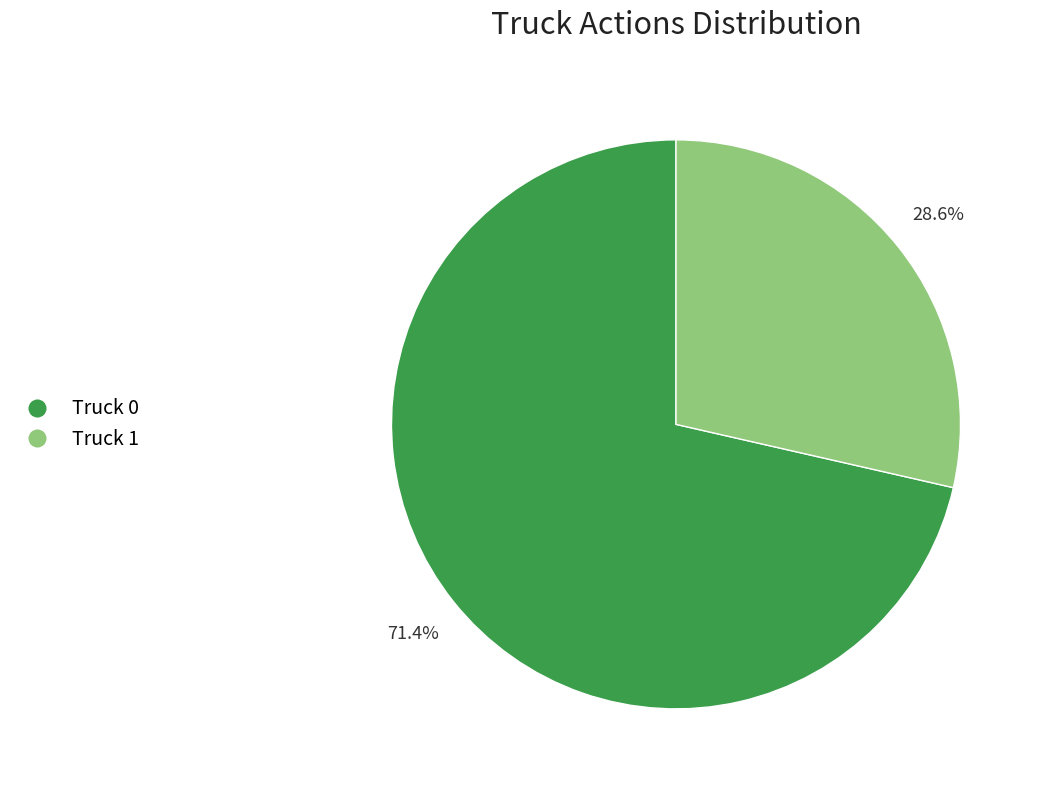

Do Truck 0 and Truck 1 together represent more than half of the pie?

Yes